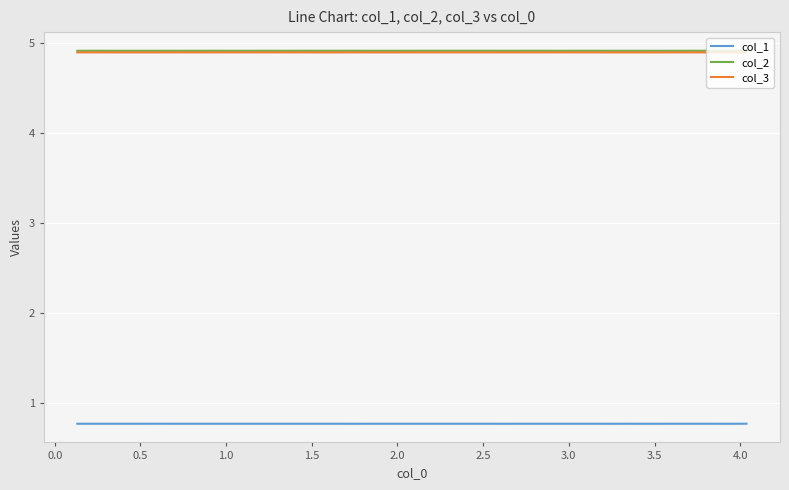

True or false: col_2 and col_1 intersect in this chart.

False